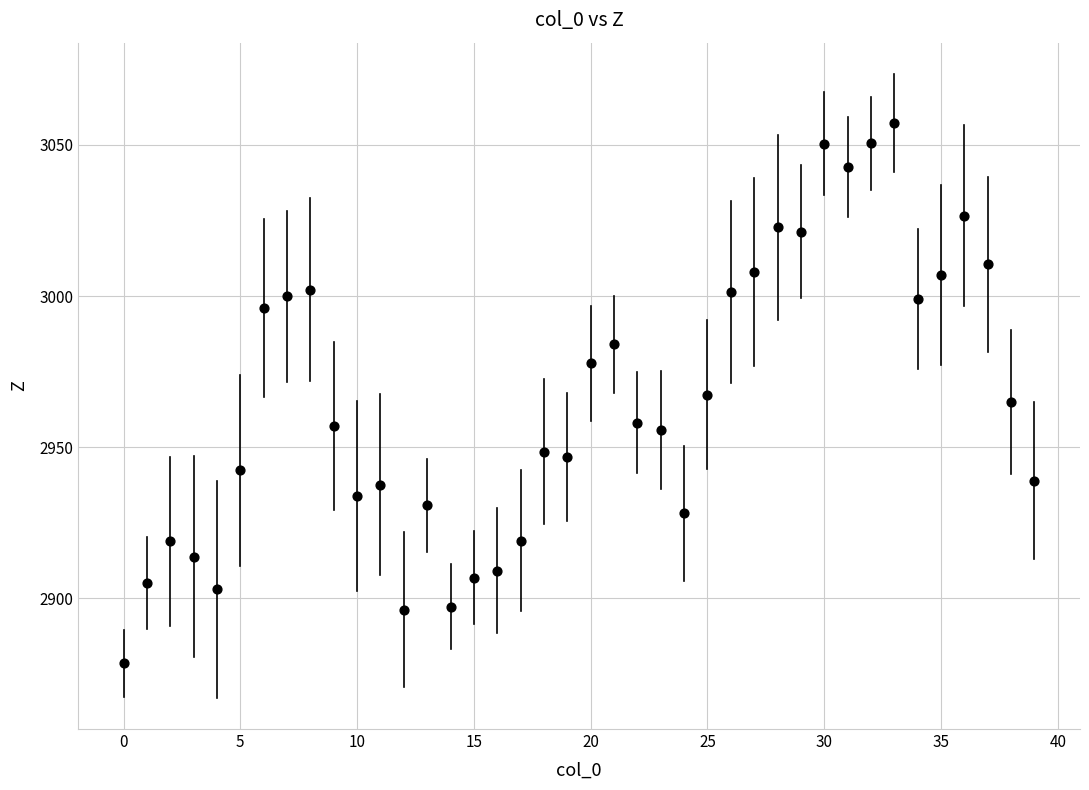

What is the range of Y values (max minus min)?

178.8